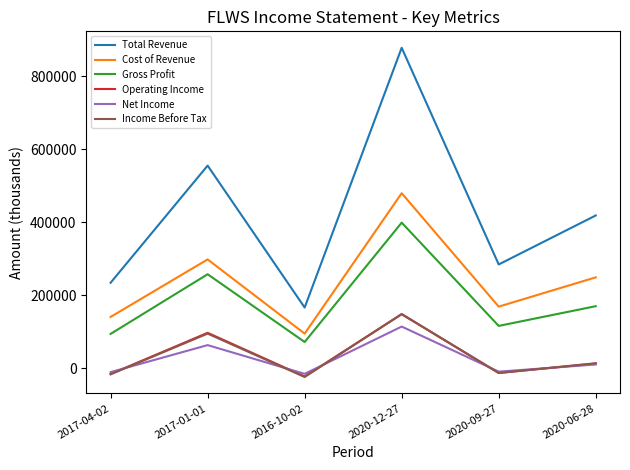

True or false: Total Revenue and Income Before Tax intersect in this chart.

False